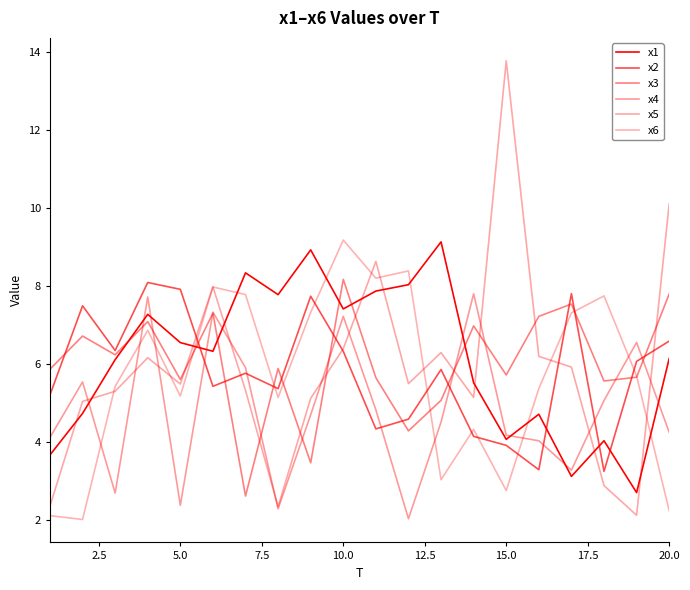

Reading left to right, transcribe all the data shown in this chart.

x1: 3.7	4.7	6.1	7.3	6.5	6.3	8.3	7.8	8.9	7.4	7.9	8.0	9.1	5.5	4.1	4.7	3.1	4.0	2.7	6.1
x2: 5.2	7.5	6.3	8.1	7.9	5.4	5.8	5.4	7.7	6.3	4.3	4.6	5.8	4.1	3.9	3.3	7.8	3.2	6.1	6.6
x3: 5.9	6.7	6.2	7.1	5.6	7.3	2.6	5.9	3.5	8.2	5.6	4.3	5.1	7.0	5.7	7.2	7.5	5.6	5.7	7.8
x4: 4.1	5.5	2.7	7.7	2.4	7.3	5.9	2.3	4.7	7.2	4.8	2.0	4.5	7.8	4.2	4.0	3.3	5.1	6.5	4.2
x5: 2.3	5.0	5.3	6.2	5.5	8.0	5.3	2.3	5.1	6.4	8.6	5.5	6.3	5.1	13.8	6.2	5.9	2.9	2.1	10.1
x6: 2.1	2.0	5.4	6.9	5.2	8.0	7.8	5.1	7.3	9.2	8.2	8.4	3.0	4.3	2.7	5.4	7.3	7.7	5.7	2.2